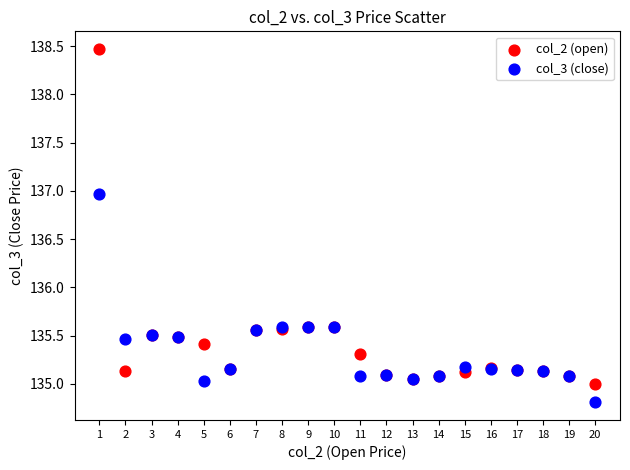

Which series contains the lowest Y value?

col_3 (close)